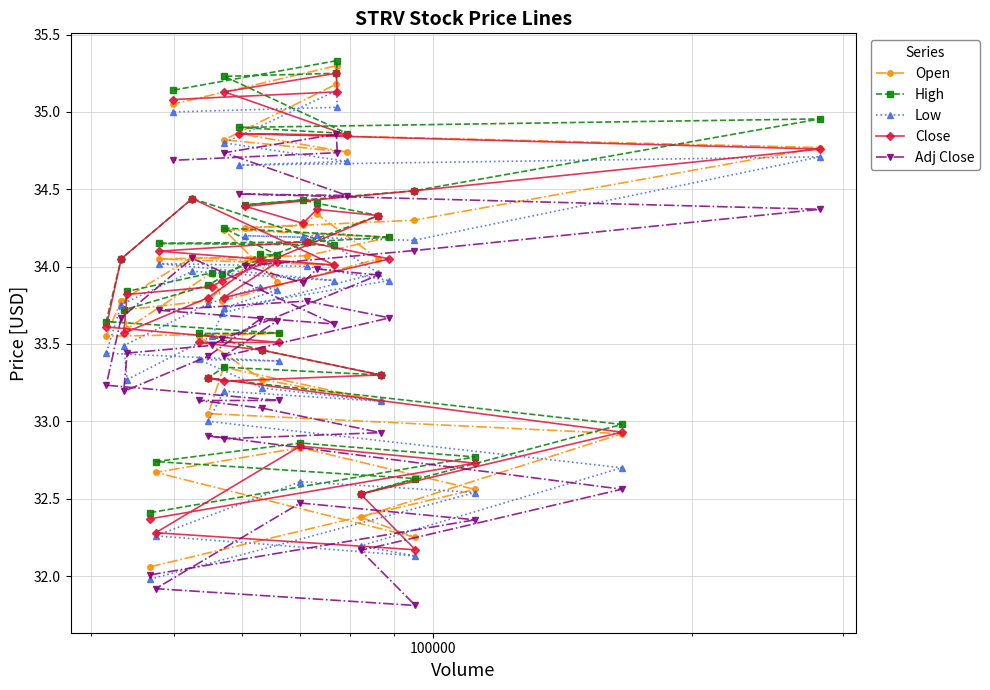

At how many categories does at least one series exceed 34?

21